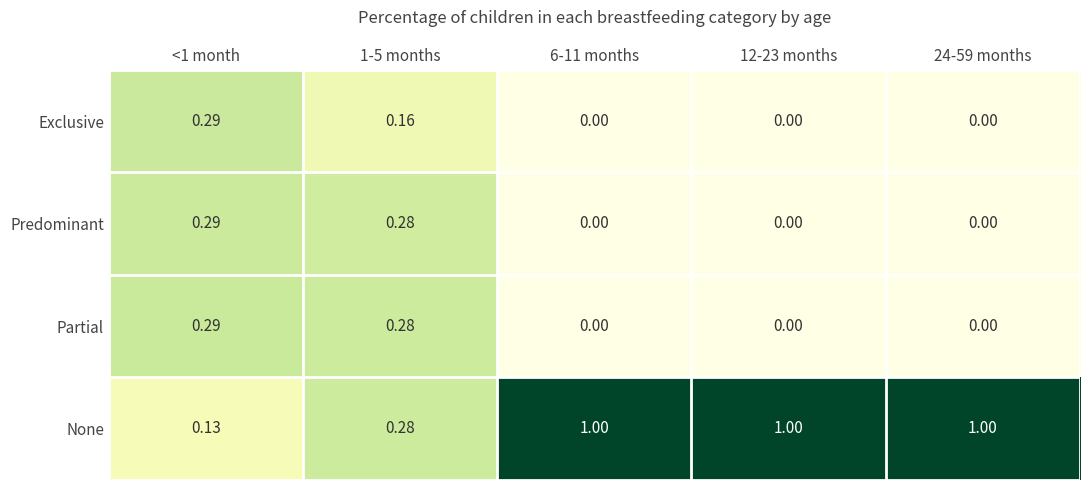

Between 1-5 months and 12-23 months, which series saw the biggest shift?

None